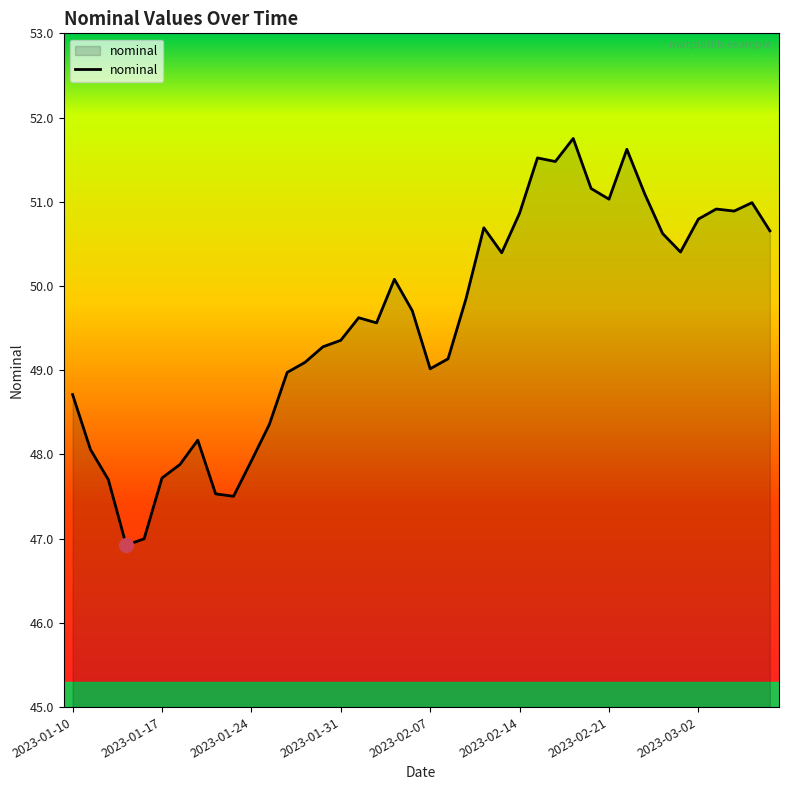

What is the greatest value displayed?

51.8